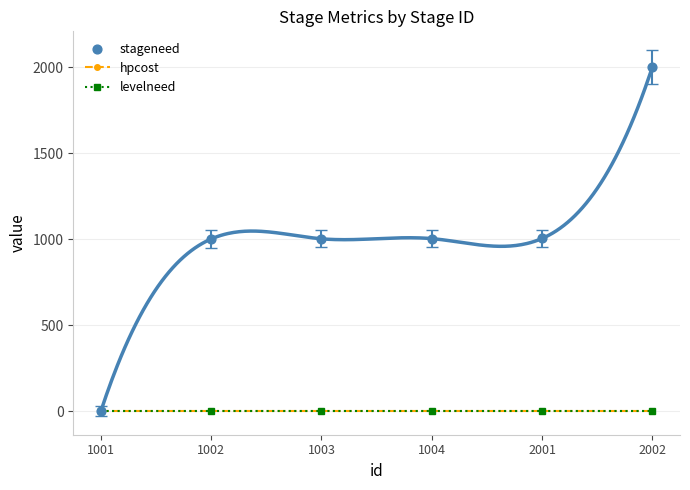

Which series reaches the maximum Y coordinate?

stageneed